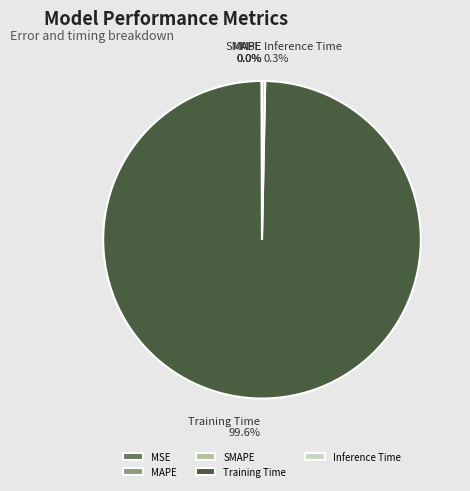

What is the largest slice in the pie chart?

Training Time